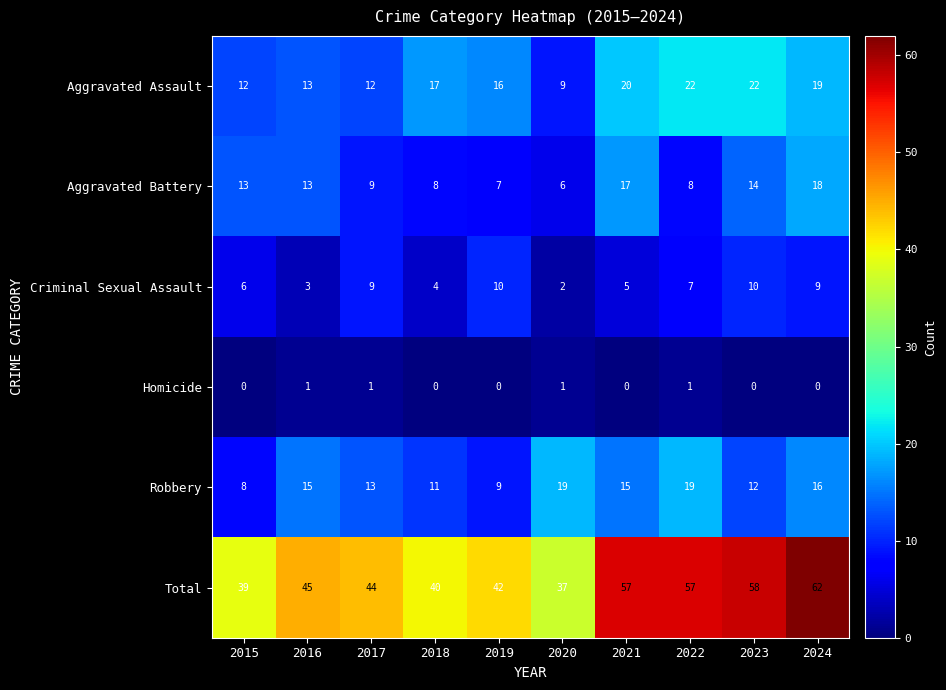

What is the difference between the highest and lowest values at 2018?

40